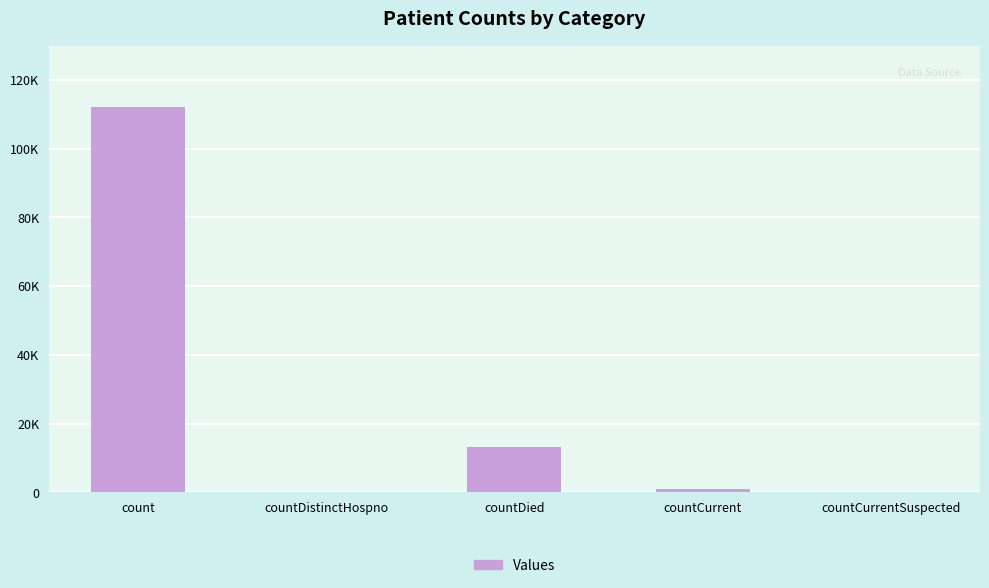

How many bars are there in total?

5